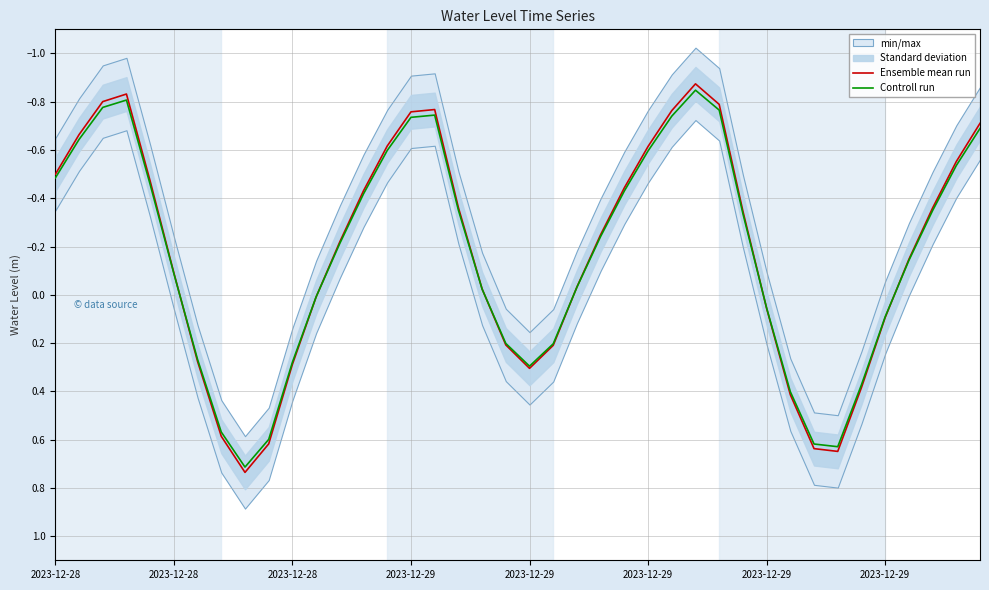

What is the difference between the Ensemble mean run values at 34 and 11?

0.4